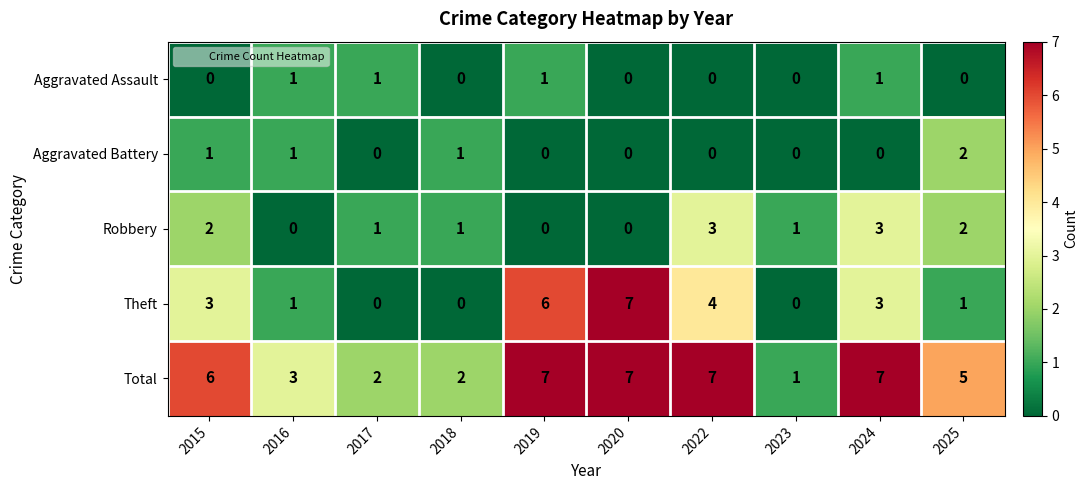

Which series changed the most between 2017 and 2025?

Total